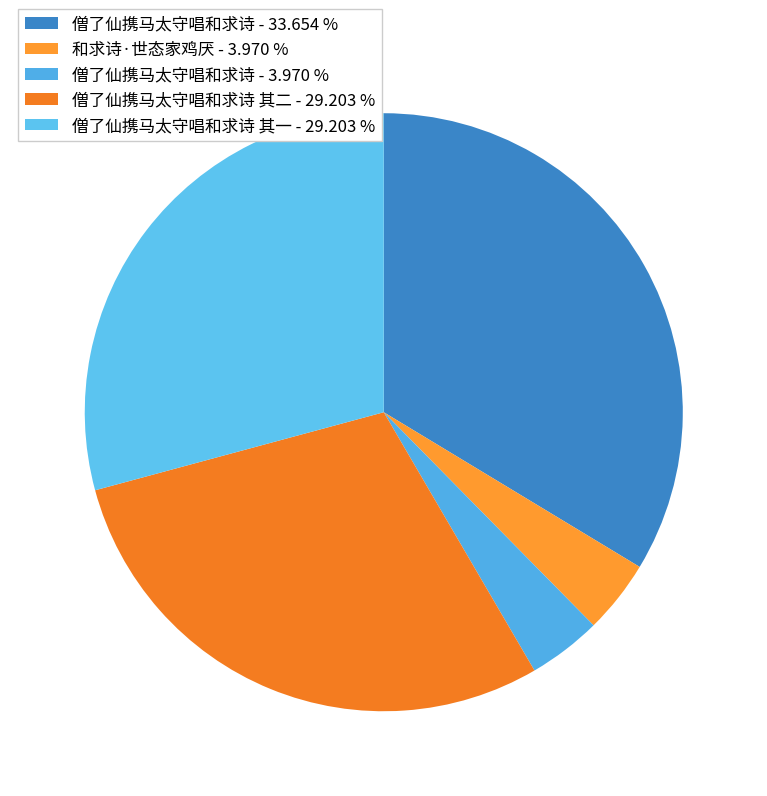

How many segments does this pie chart have?

5